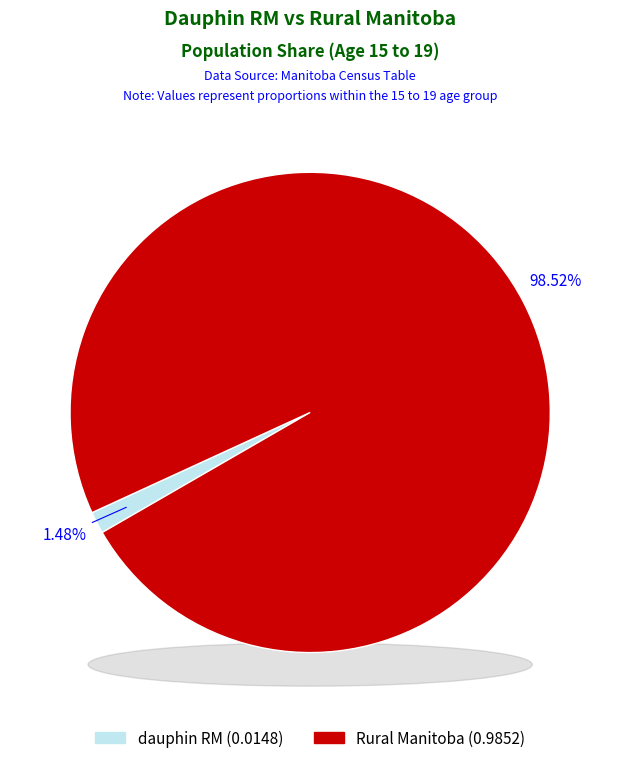

Do dauphin RM and Rural Manitoba together represent more than half of the pie?

Yes